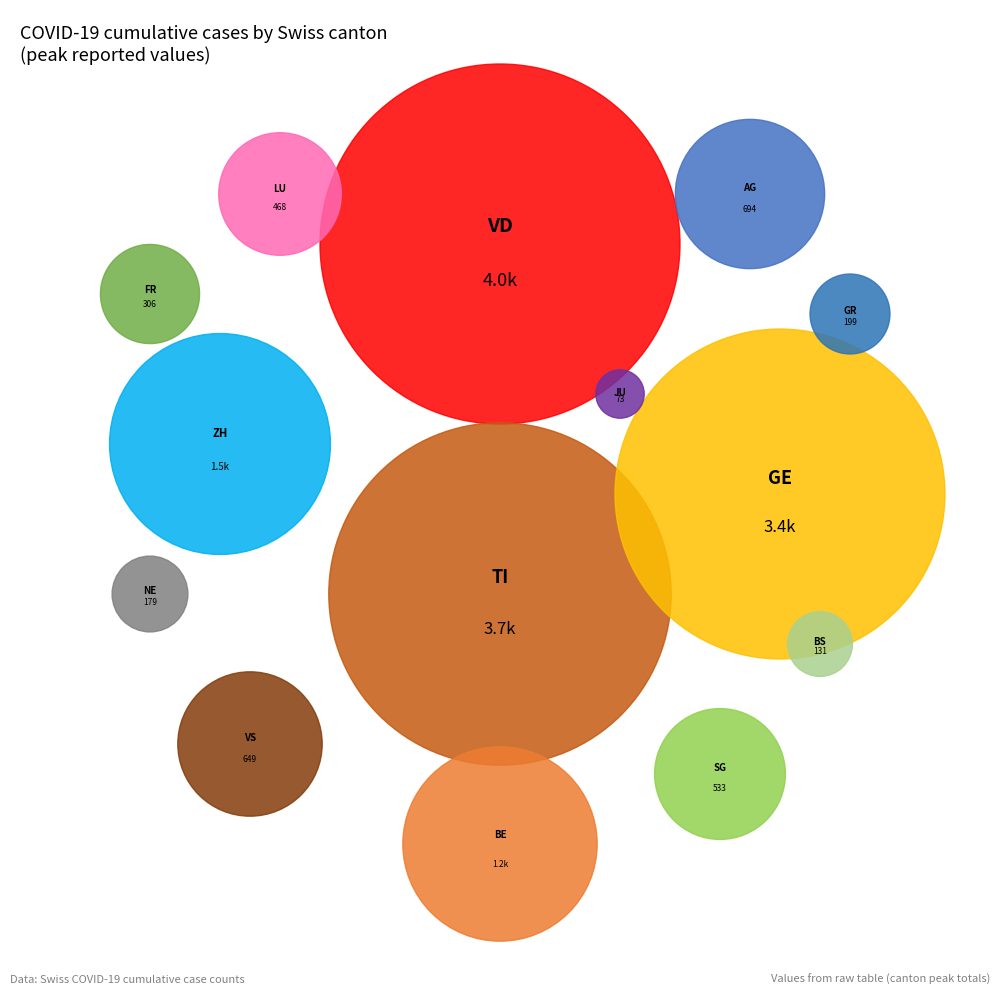

To the nearest percent, what portion does GR represent?

1%